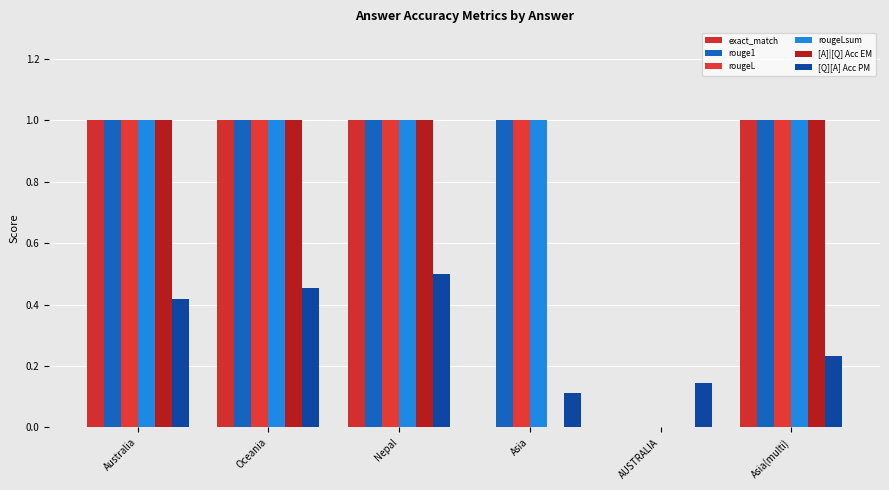

How many groups of bars are there?

6